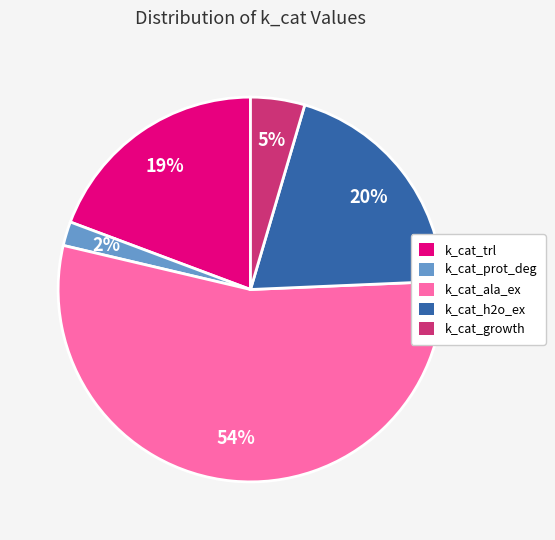

Is the sum of k_cat_ala_ex and k_cat_trl greater than half?

Yes